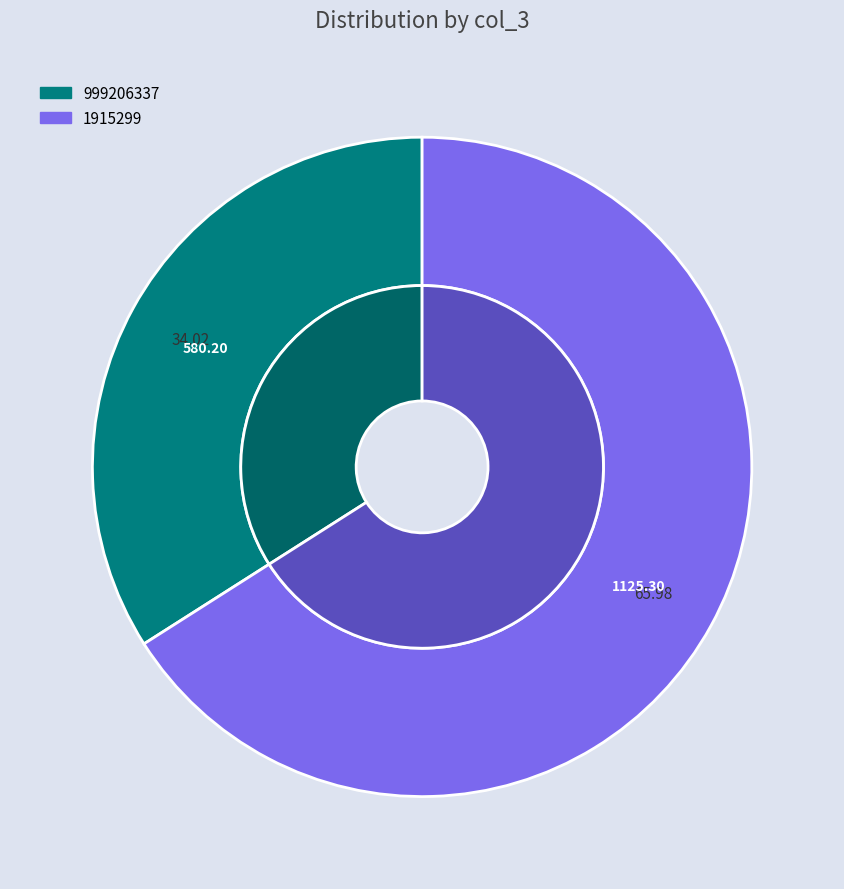

Combined, do 1915299 and 999206337 account for over 50%?

Yes